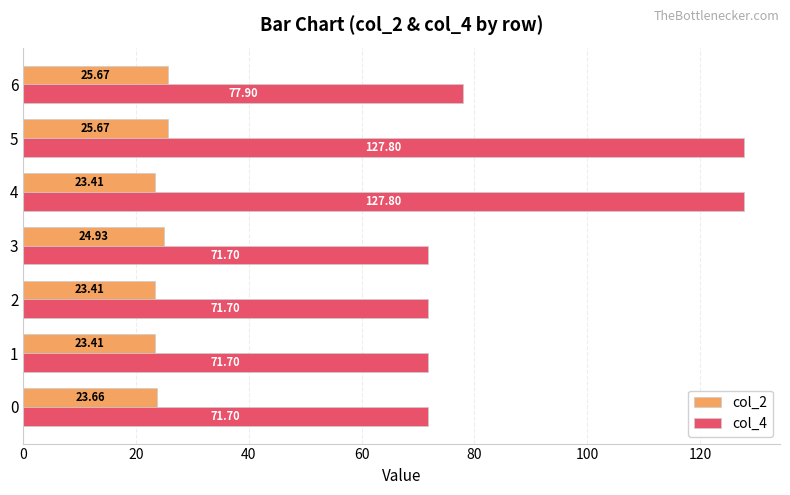

Rank the series by their average value, from lowest to highest.

col_2, col_4